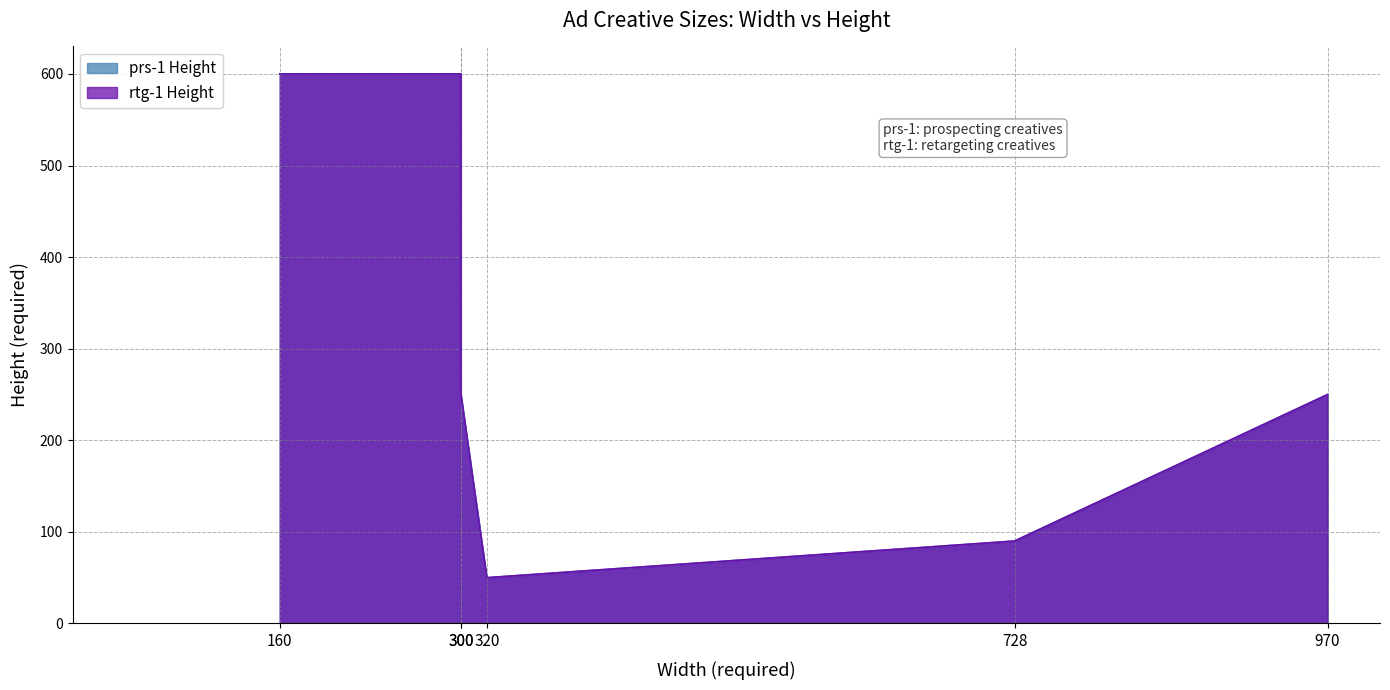

What is the maximum value shown in the chart?

600